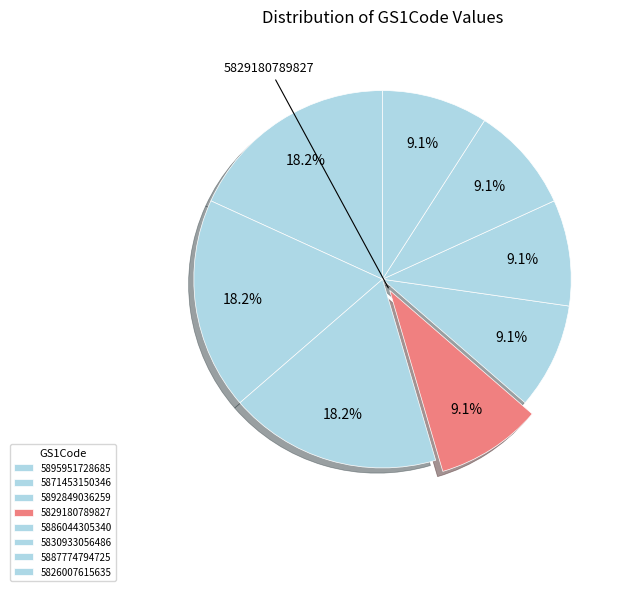

Is 5886044305340 the majority of the pie?

No